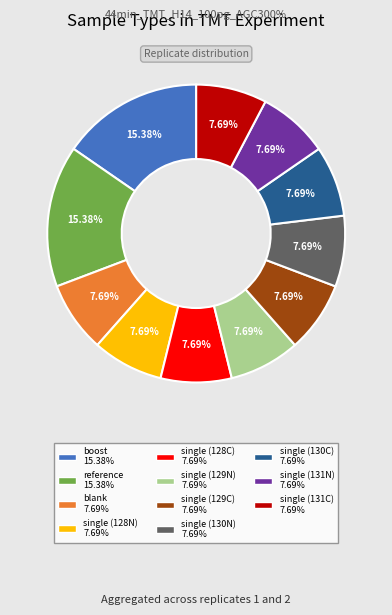

Is the sum of single (131C) and reference greater than half?

No